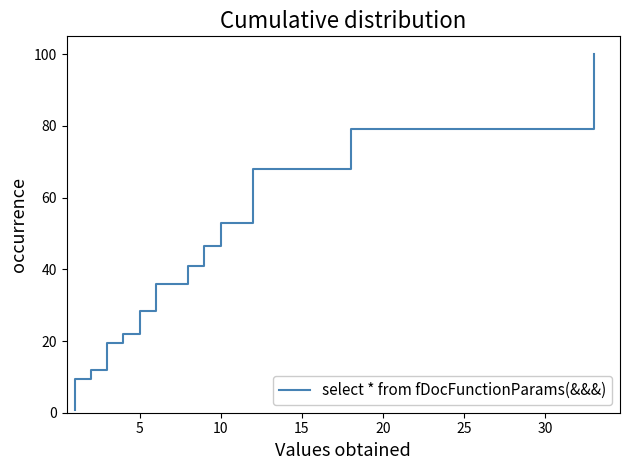

How many data points are above 11?

17